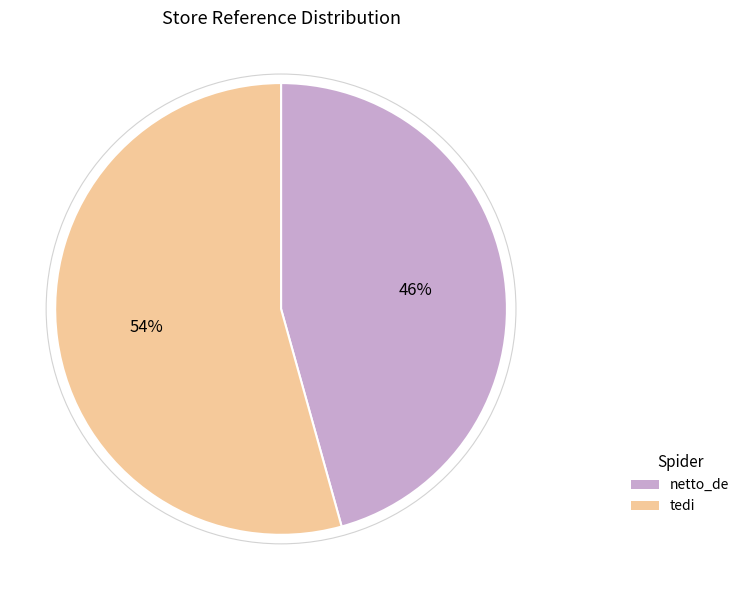

How many segments does this pie chart have?

2